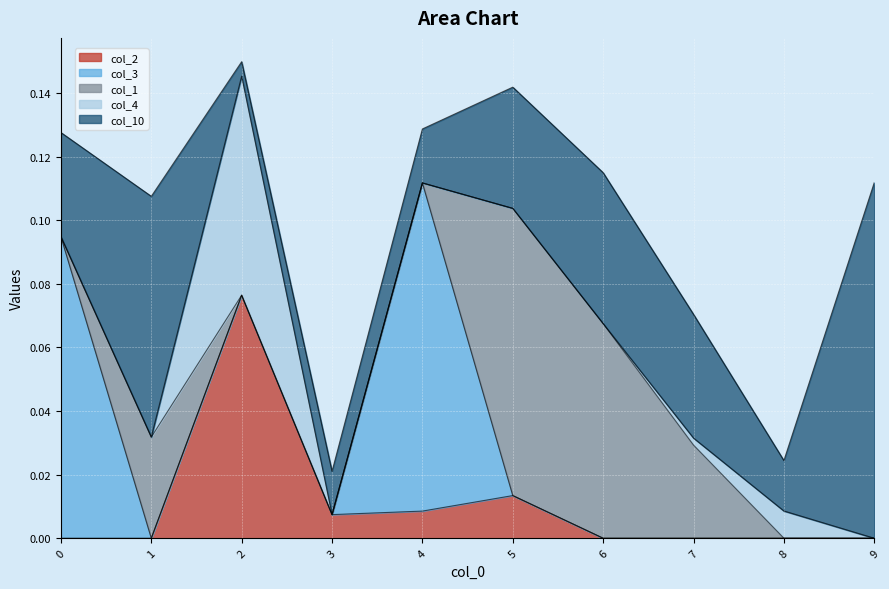

Does the chart display data point markers on the line(s)?

No